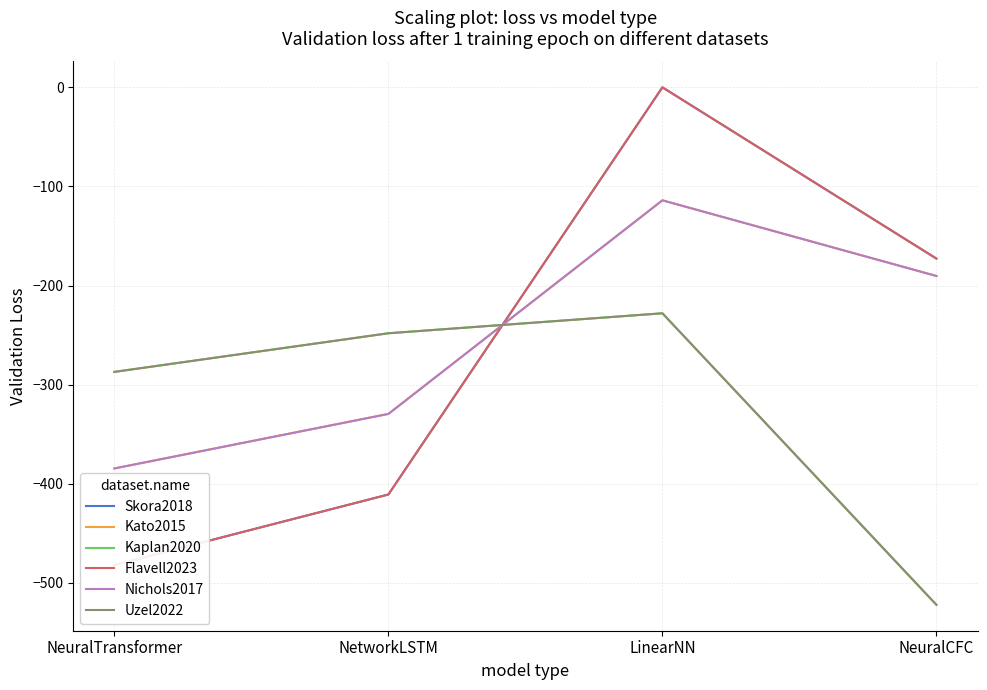

Between NetworkLSTM and LinearNN, which is larger?

LinearNN